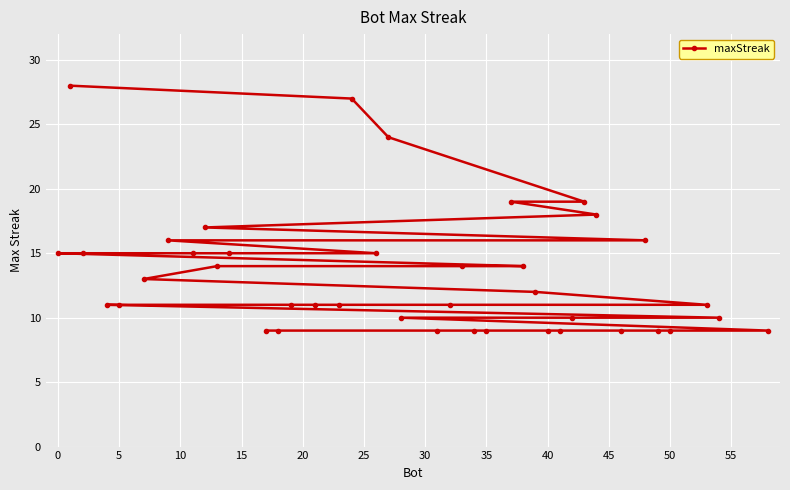

What is the greatest value displayed?

28